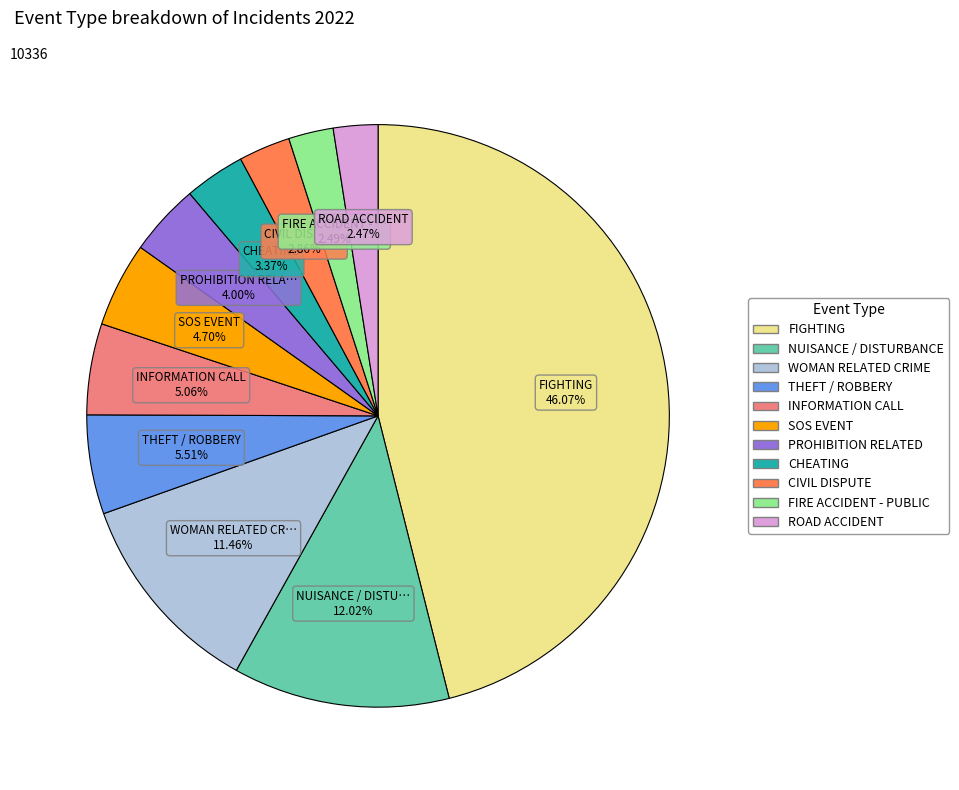

To the nearest percent, what is the average slice percentage?

9%